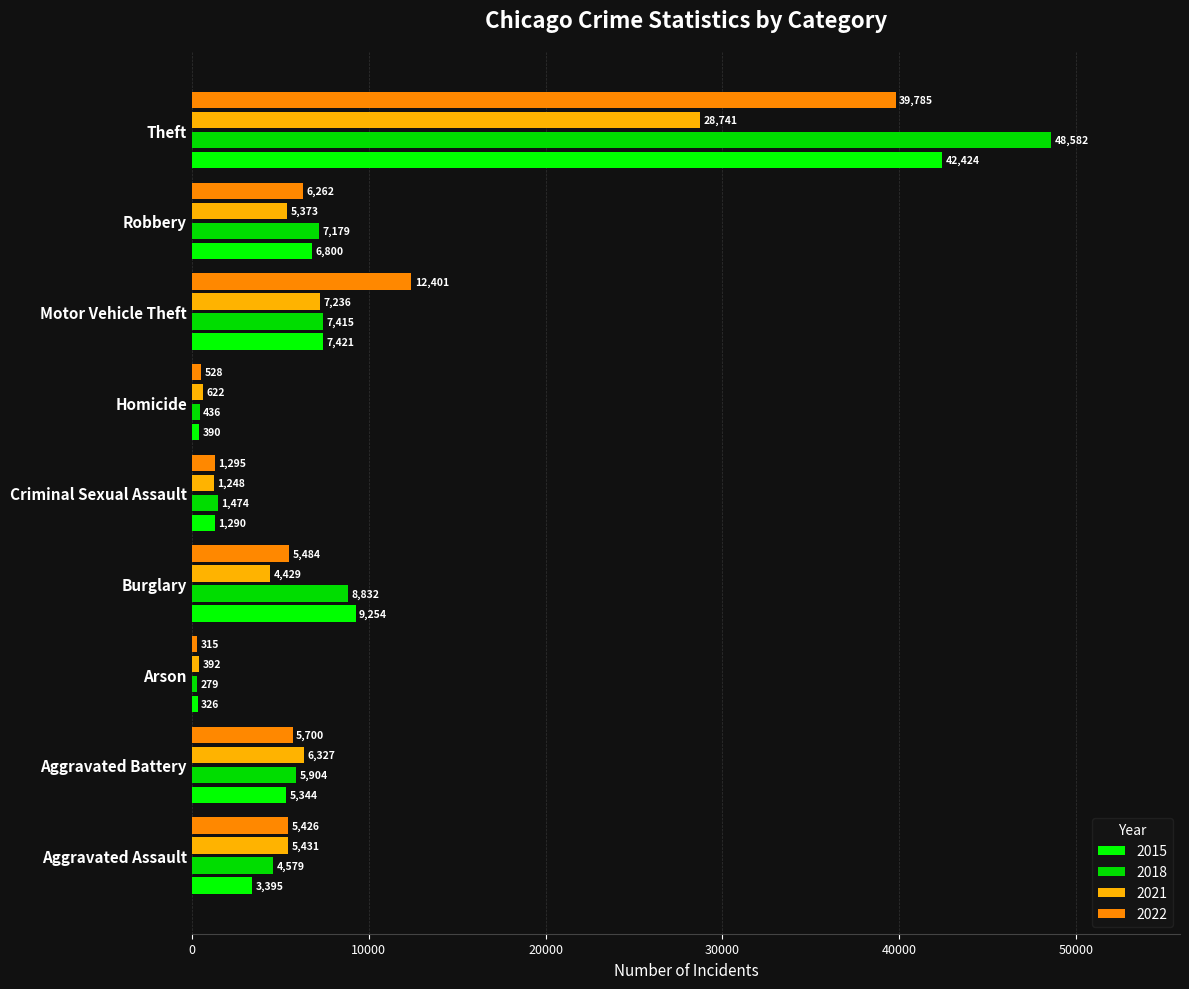

How many values in the 2022 series are below 5484?

4